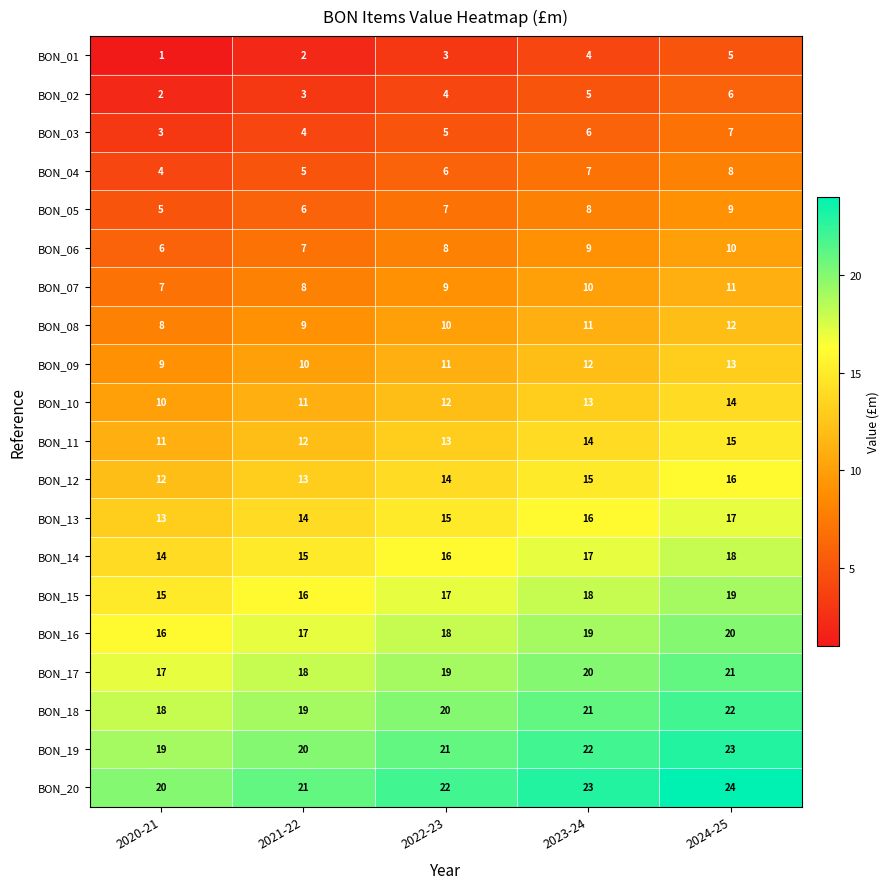

How many data points does each series have?

5